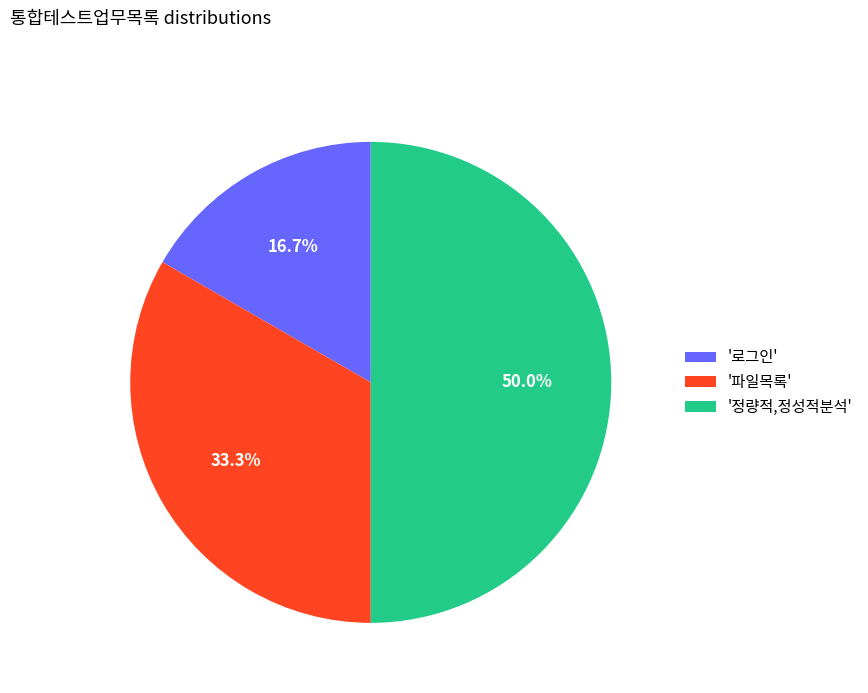

Does '로그인' account for over 50% of the chart?

No